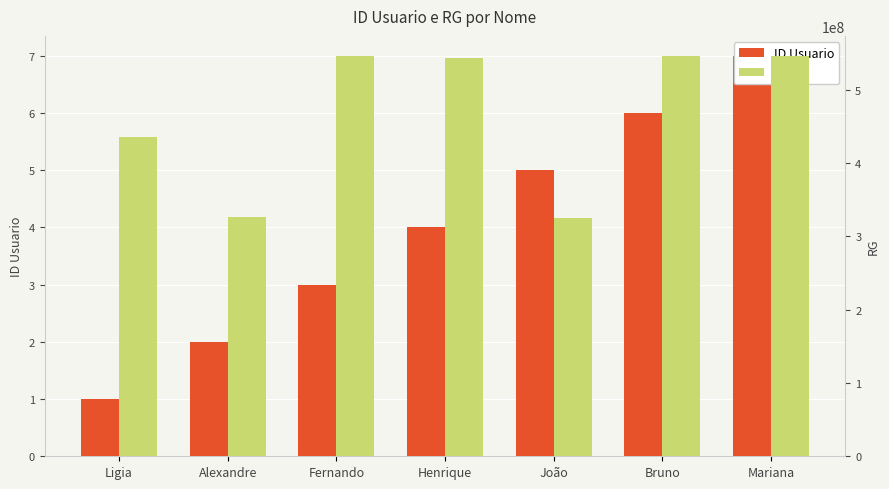

Reading left to right, transcribe all the data shown in this chart.

ID Usuario: Ligia=1	Alexandre=2	Fernando=3	Henrique=4	João=5	Bruno=6	Mariana=7
RG: Ligia=435225435	Alexandre=326543457	Fernando=546365253	Henrique=543663625	João=325444441	Bruno=545662667	Mariana=545662668